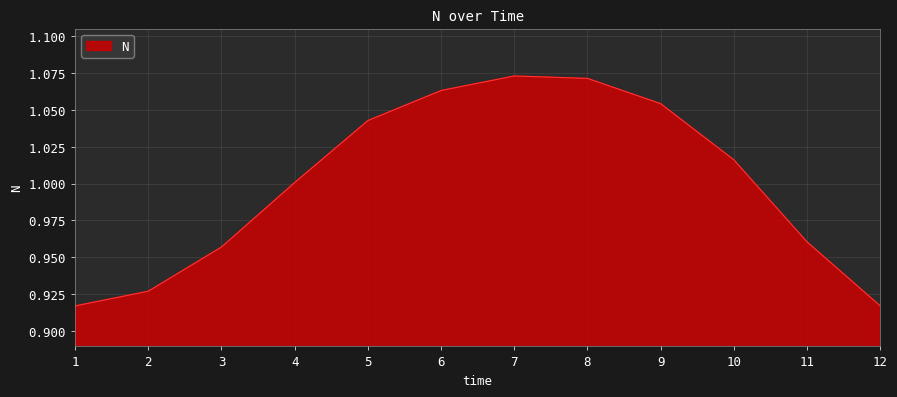

Between 10 and 8, which is larger?

8